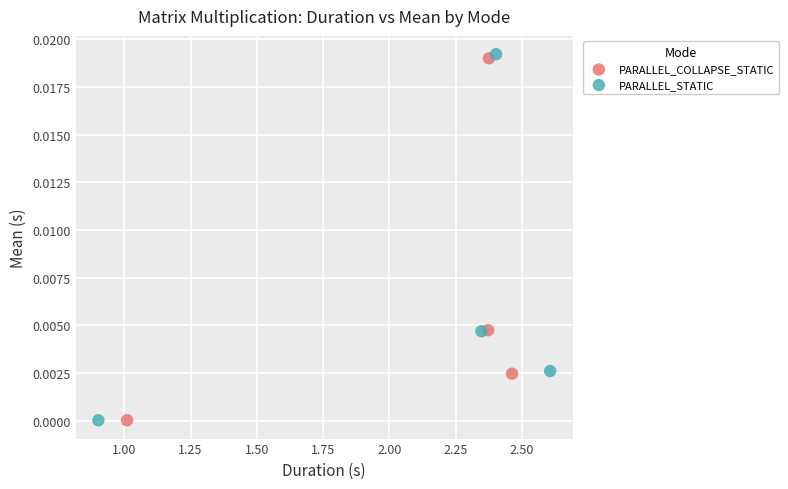

What are all the series names shown in the legend?

PARALLEL_COLLAPSE_STATIC, PARALLEL_STATIC